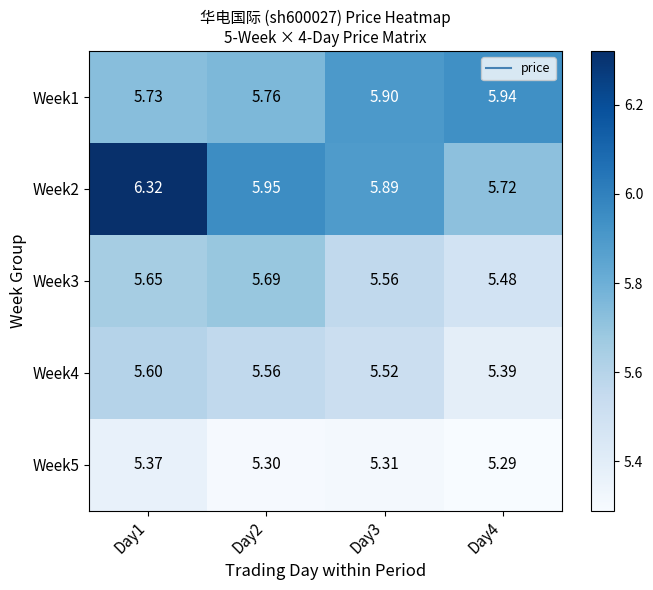

Is the value of Week1 at Day3 greater than the value of Week3 at Day1?

Yes